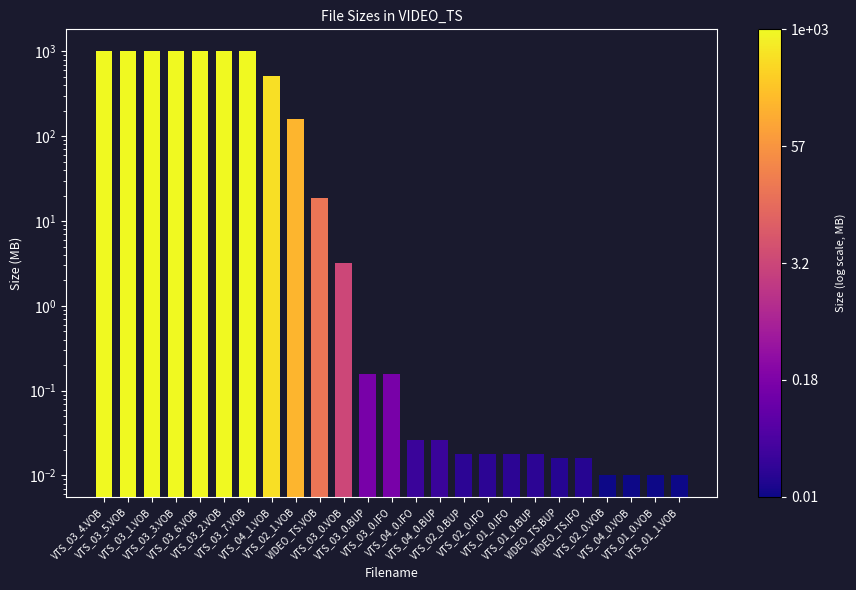

Are the bars grouped side by side (vs. stacked)?

No